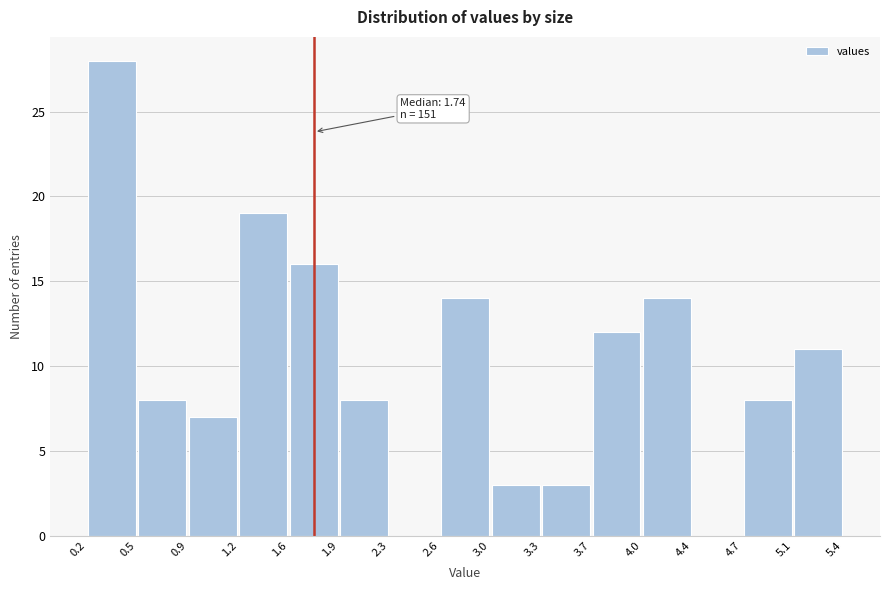

Which range on the x-axis has the tallest bar?

0.2 to 0.5